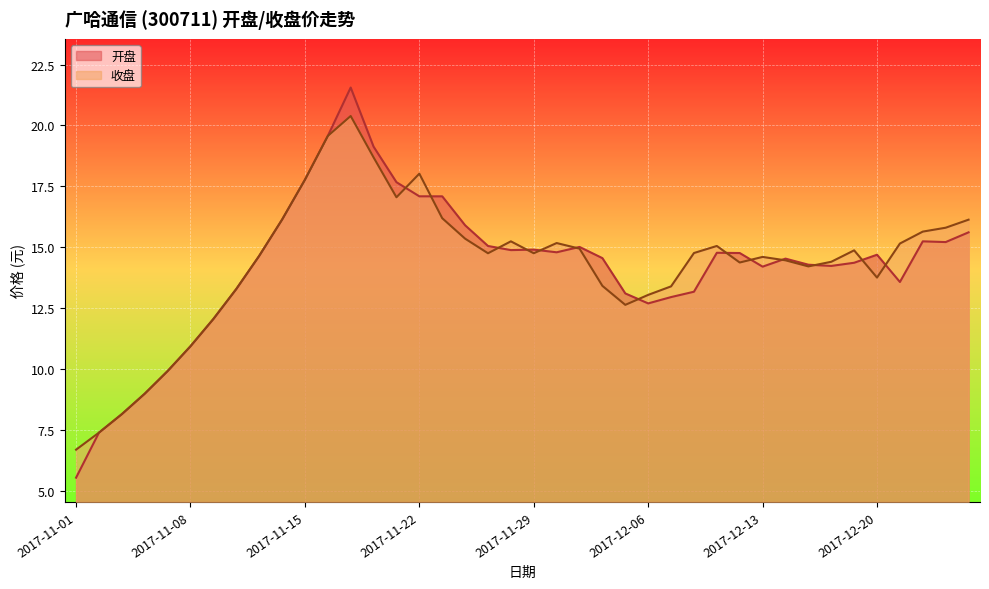

What is the sum of the 开盘 values at 2017-11-28 and 2017-12-01?

29.9